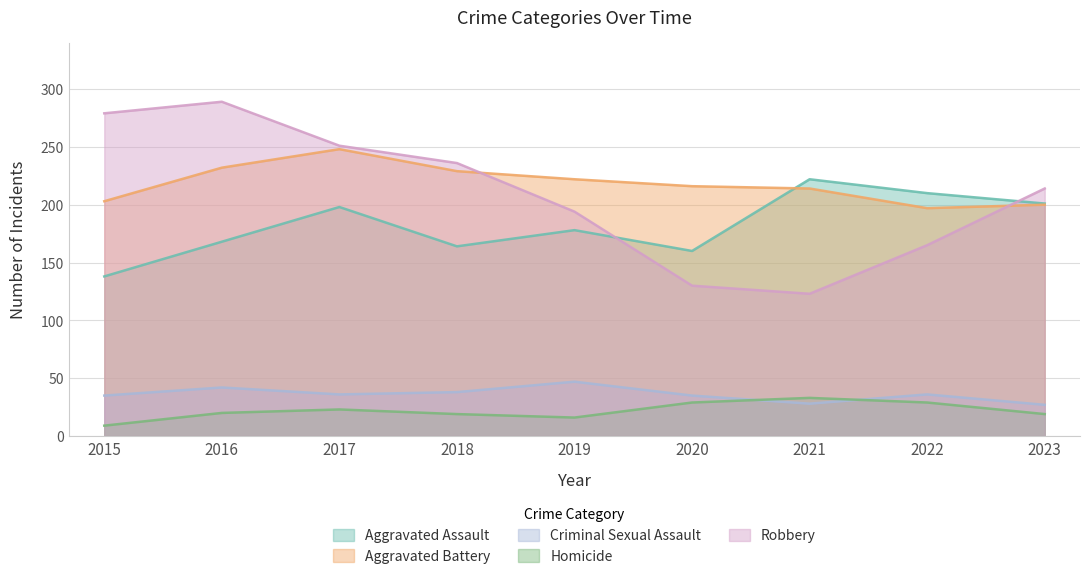

What is the difference between the highest and lowest values at 2021?

194